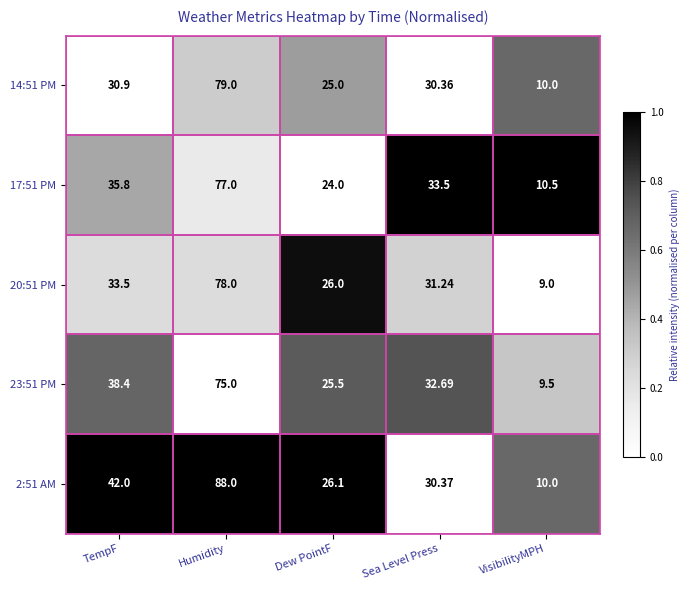

At which label does 20:51 PM first exceed 31?

TempF